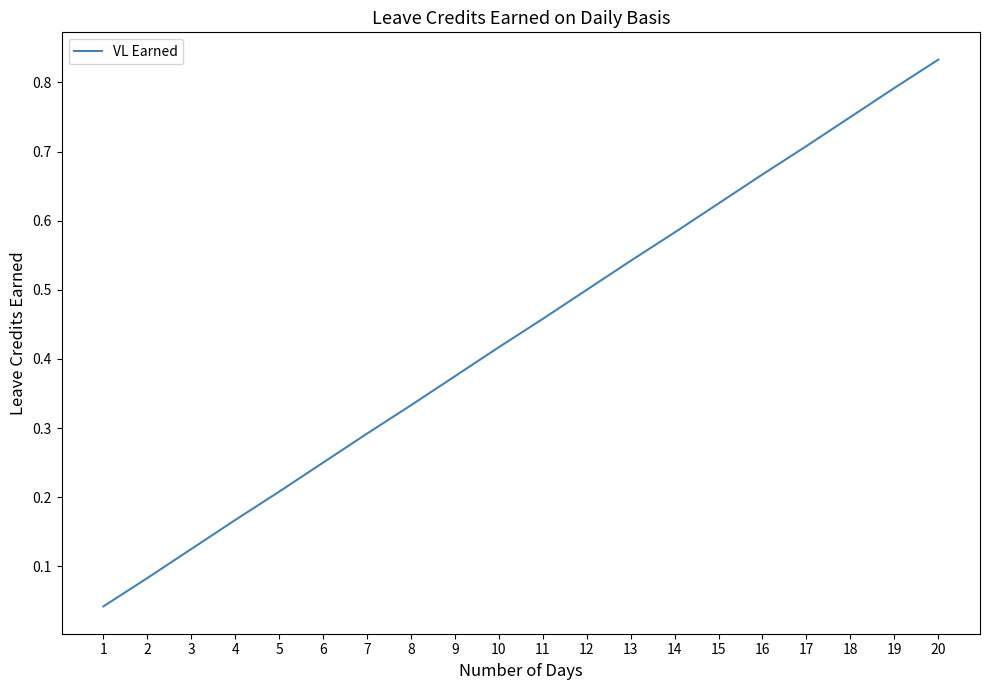

List the labels in order of value, smallest first.

1, 2, 3, 4, 5, 6, 7, 8, 9, 10, 11, 12, 13, 14, 15, 16, 17, 18, 19, 20